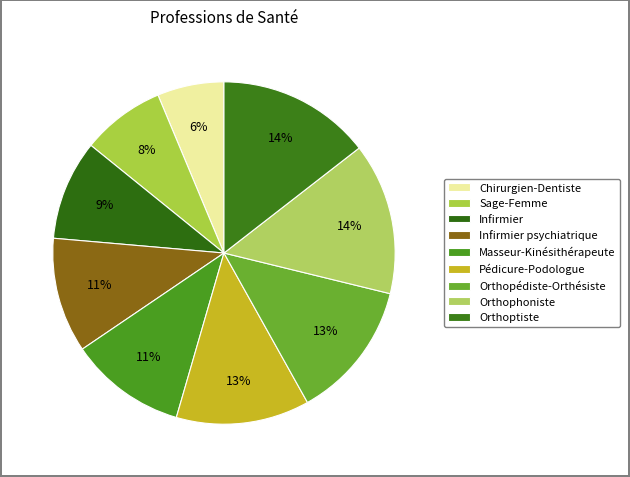

How many slices are in this pie chart?

9